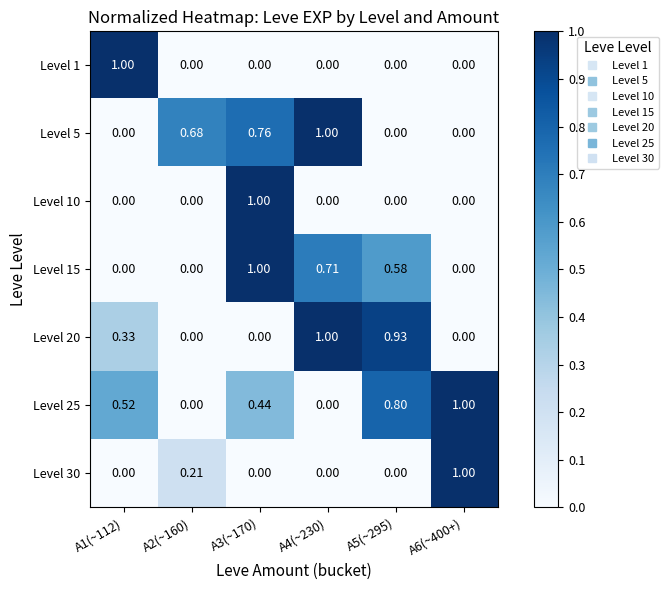

Which series has the largest total across all categories?

Level 25